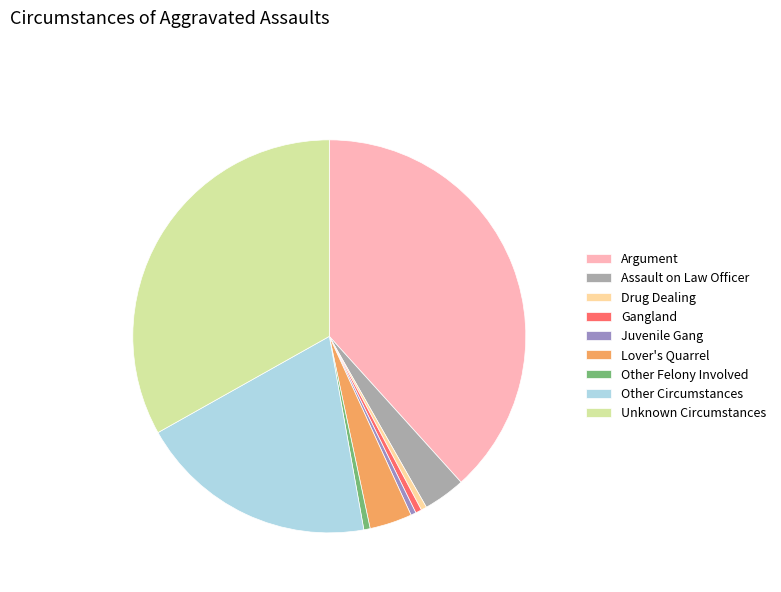

The Lover's Quarrel slice represents 18% of the pie. True or false?

False